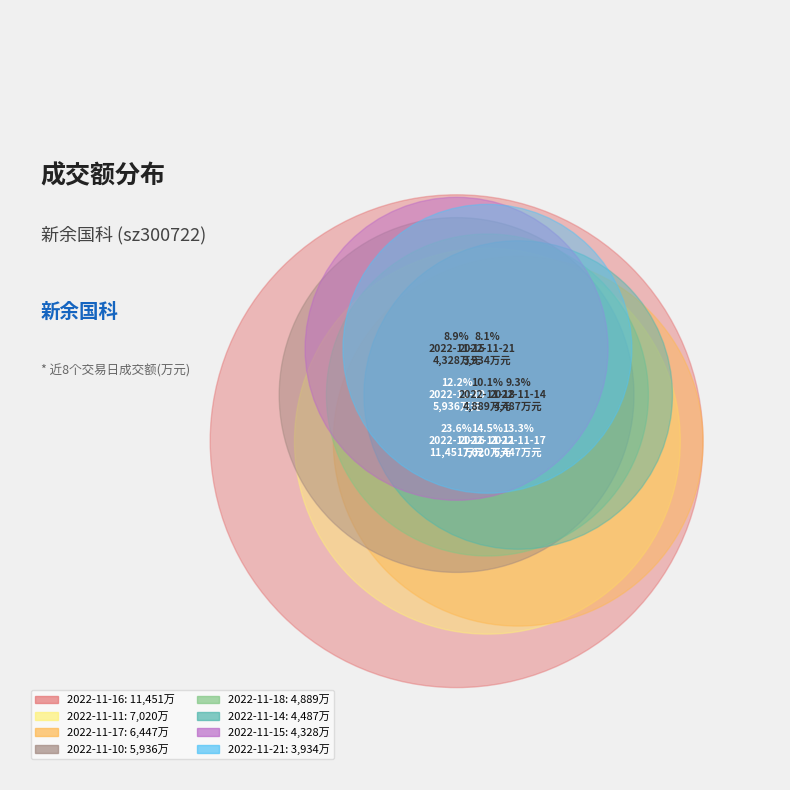

What is the change in value from 2022-11-21 to 2022-11-18?

+955